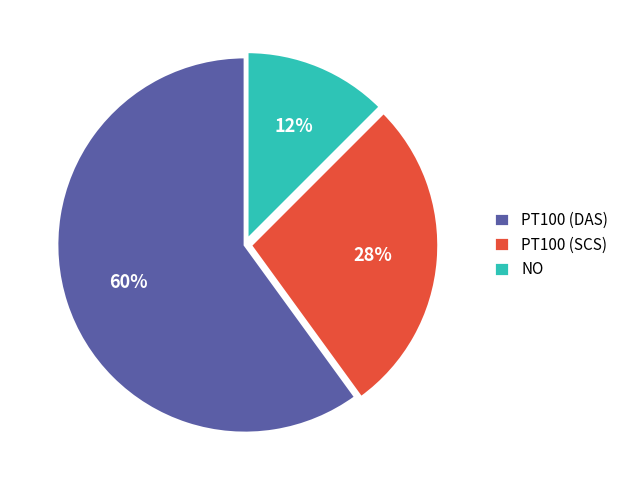

To the nearest percent, what percentage of the pie is PT100 (SCS)?

28%